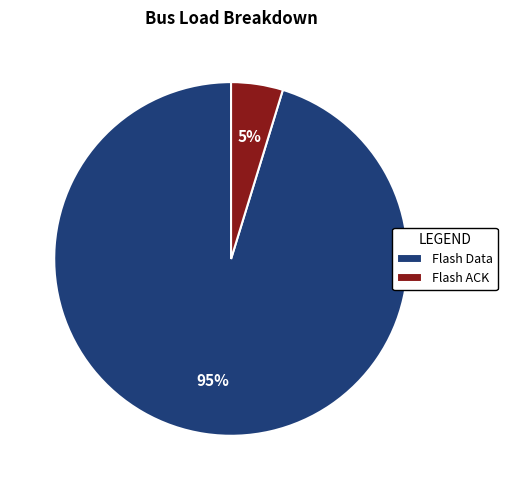

Which has a higher value, Flash ACK or Flash Data?

Flash Data